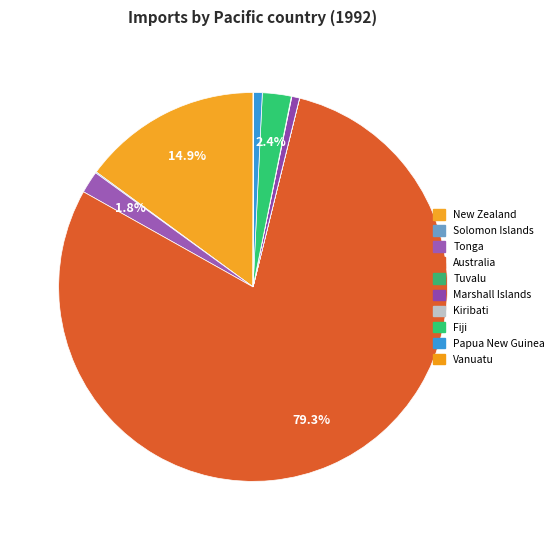

Which category has the smallest portion of the pie?

Tuvalu